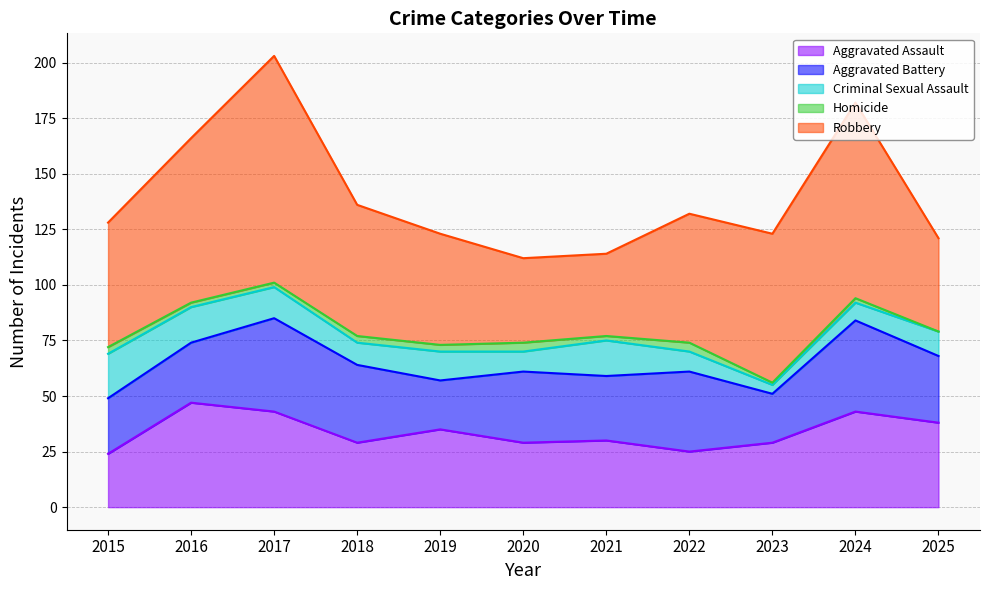

True or false: Aggravated Assault and Criminal Sexual Assault cross at least once.

False